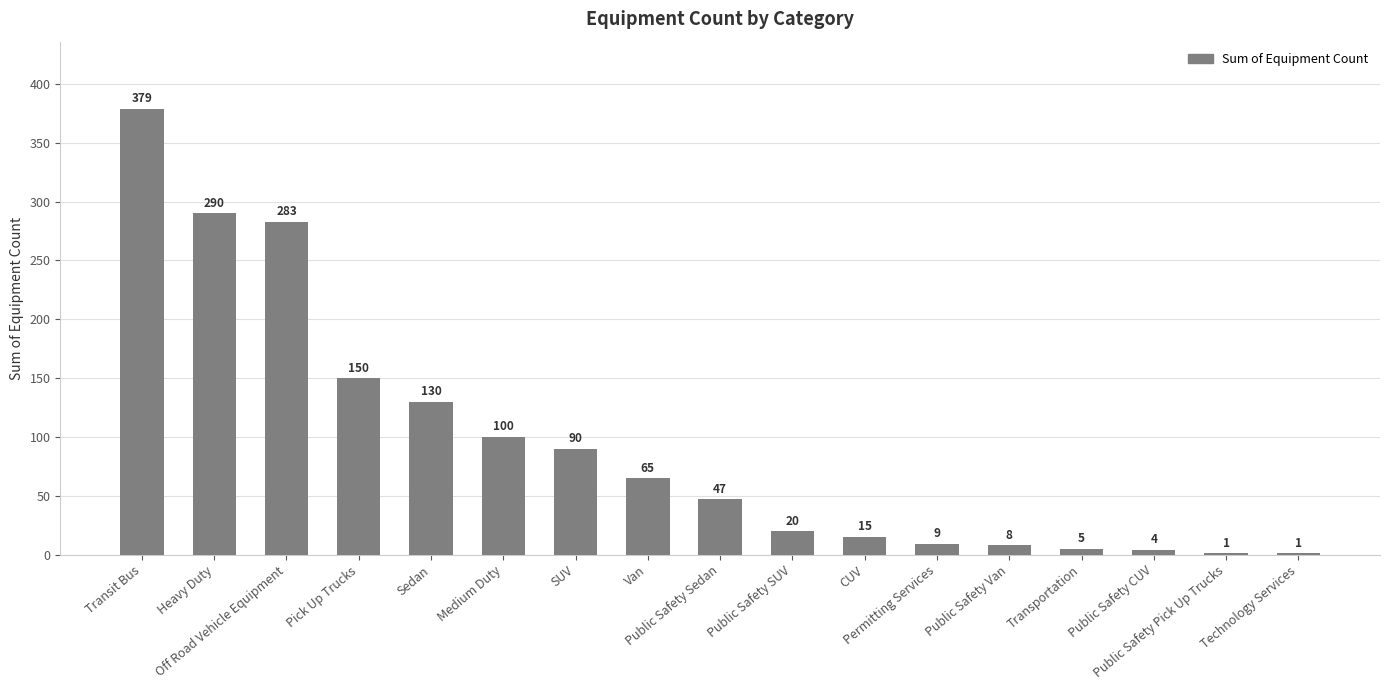

What is the maximum value shown in the chart?

379